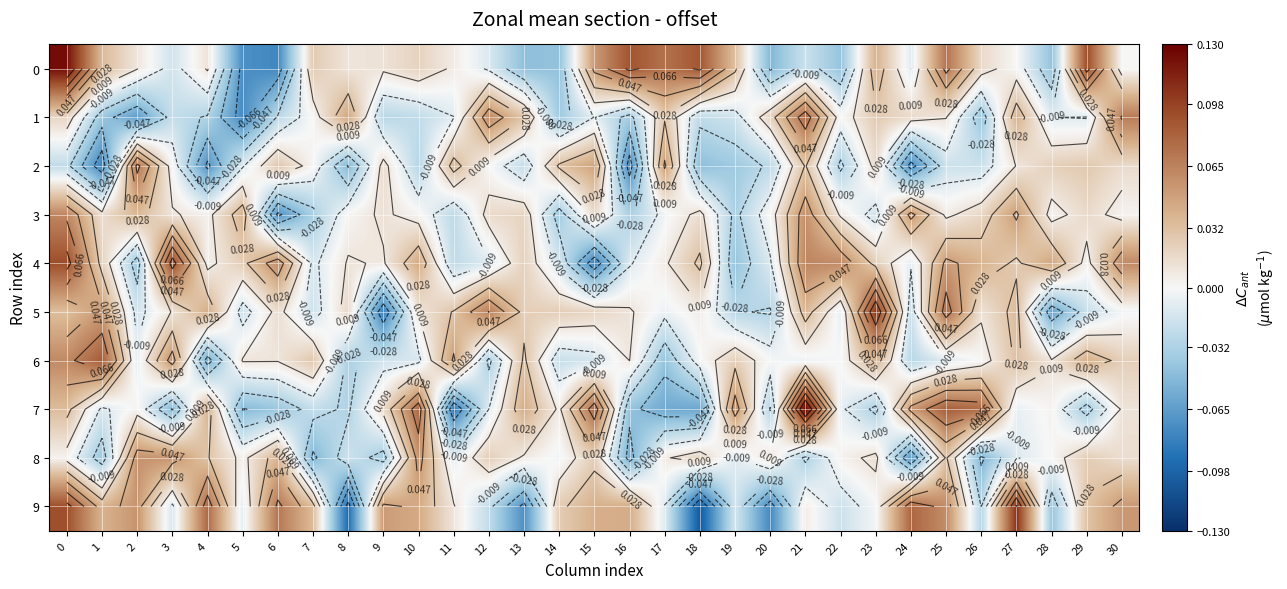

At which label is 1 closest to 0?

22